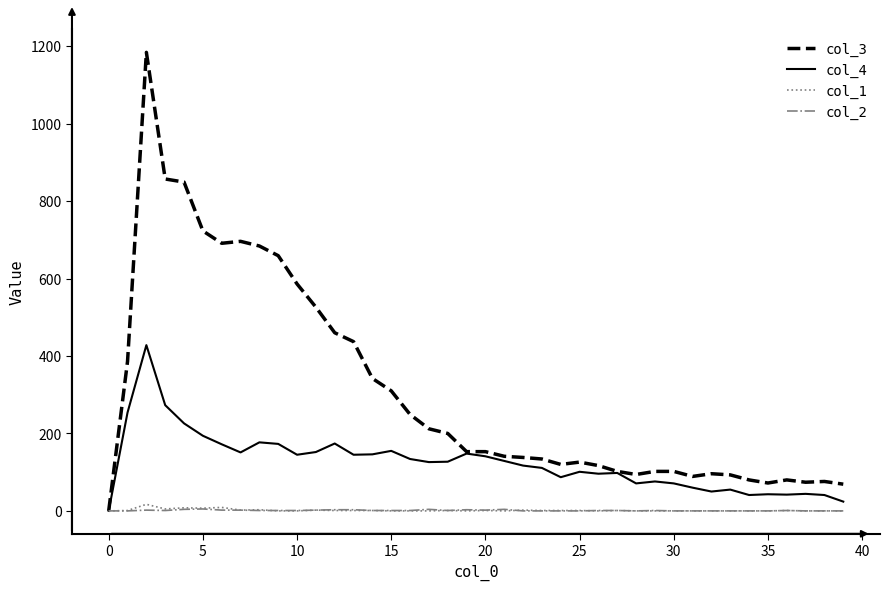

Which series has the widest spread of values?

col_3